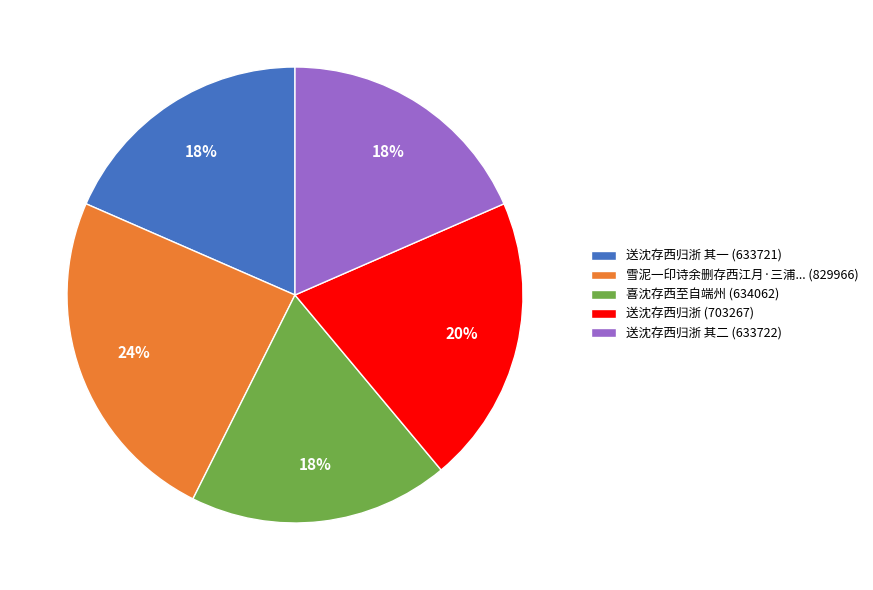

The 送沈存西归浙 其一 (633721) slice represents 26% of the pie. True or false?

False